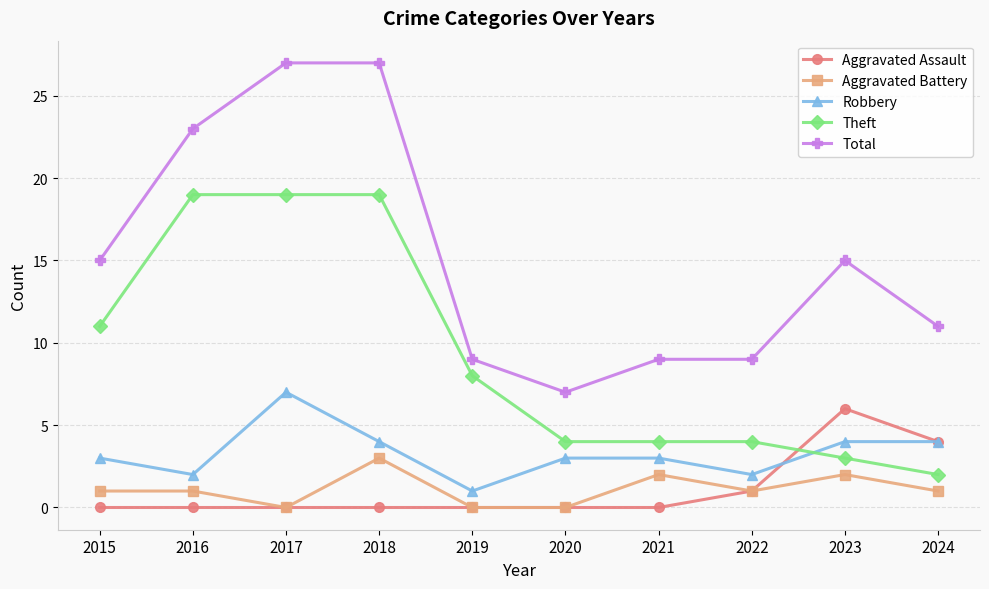

At which label does Theft reach its minimum?

2024